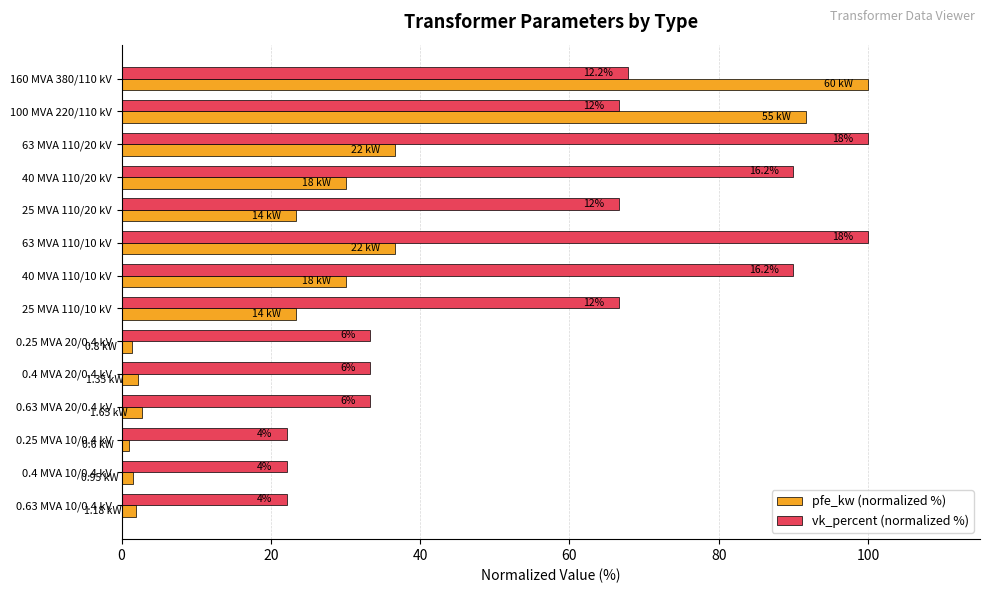

How many bars are there in each group?

2